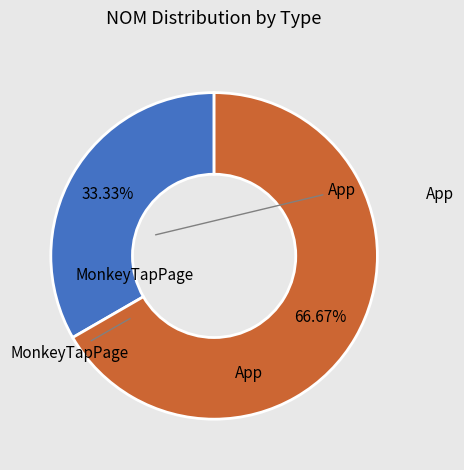

Is there a majority slice in this chart?

Yes